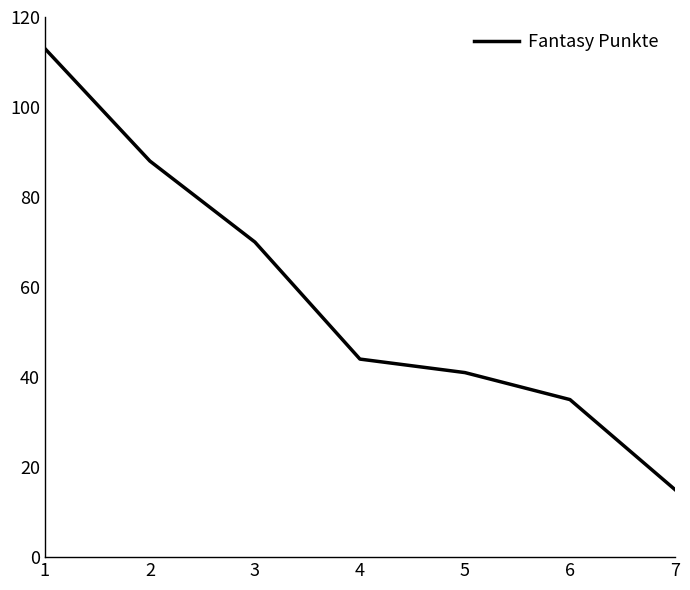

Which label corresponds to the smallest value in the chart?

7